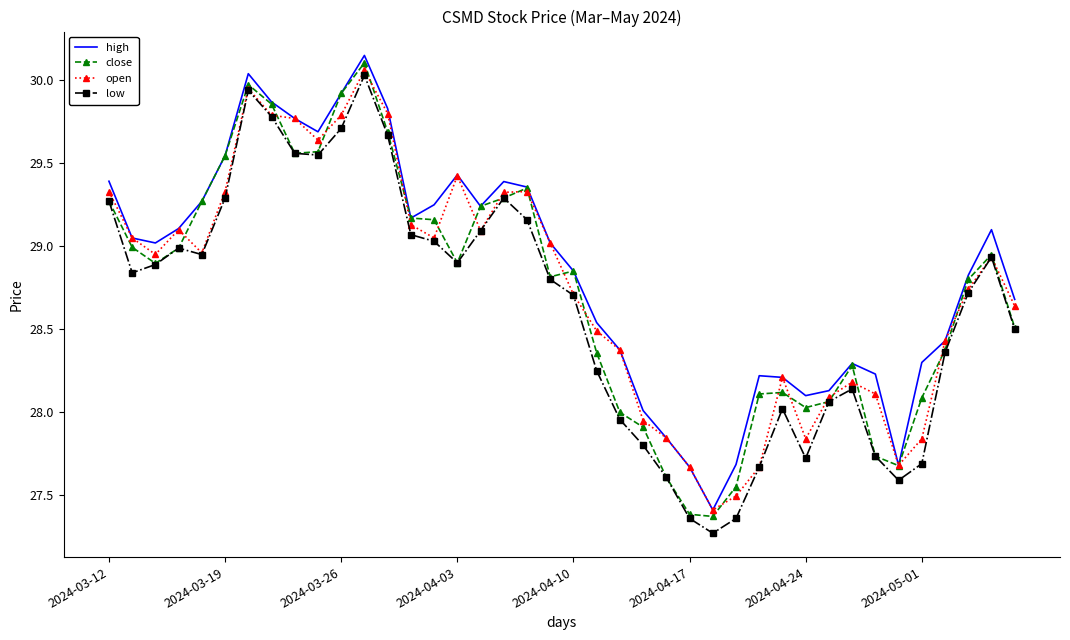

What is the minimum value shown in the chart?

27.3